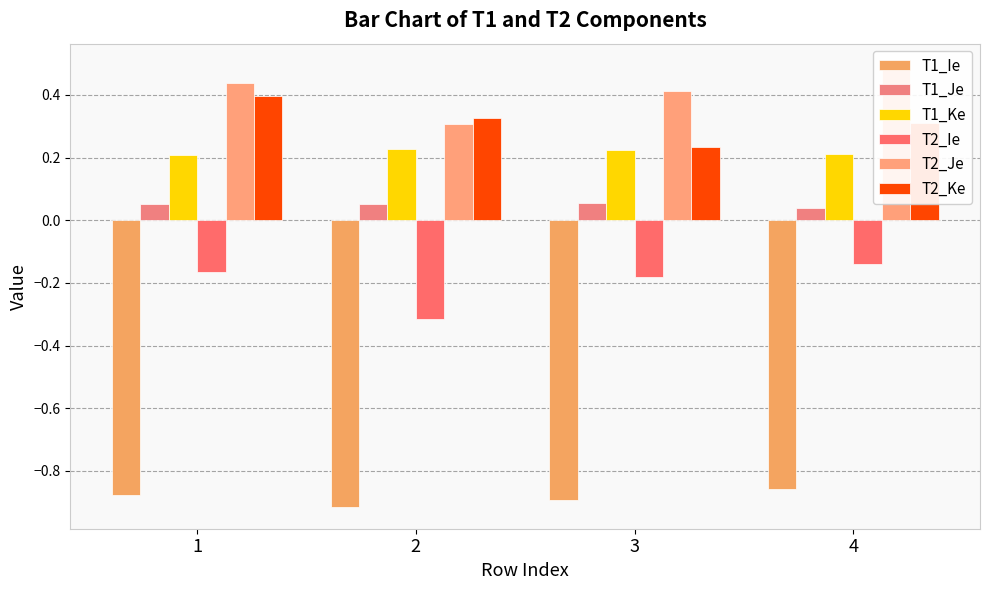

Are the bars grouped side by side (vs. stacked)?

Yes